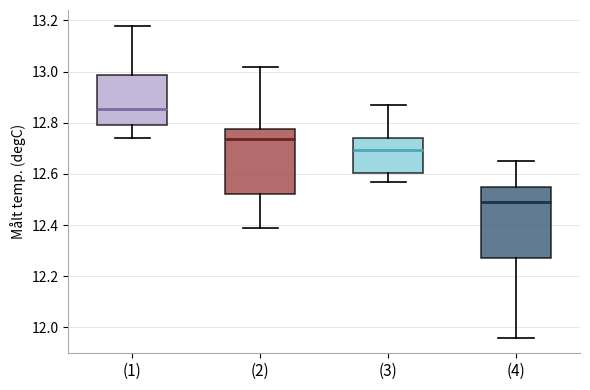

Reading left to right, transcribe this box plot: for each box, give where its median line is, the range the box spans, and where its two whiskers end, as read against the y-axis. The values are not printed on the chart, so give them approximately, as read against the axis.

(1): median 12.86, box 12.80 to 12.98, whiskers 12.74 to 13.18
(2): median 12.74, box 12.52 to 12.78, whiskers 12.40 to 13.02
(3): median 12.70, box 12.60 to 12.74, whiskers 12.58 to 12.88
(4): median 12.50, box 12.28 to 12.56, whiskers 11.96 to 12.66